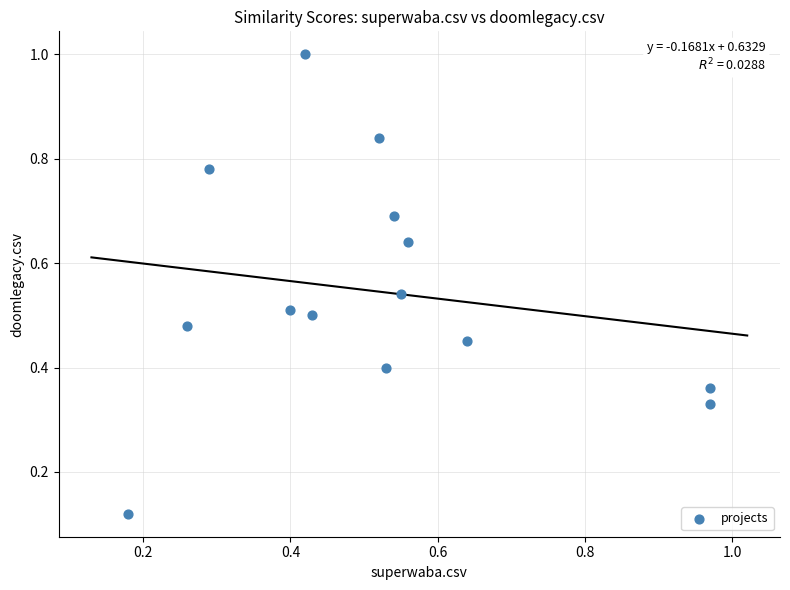

What is the range of Y values (max minus min)?

0.9